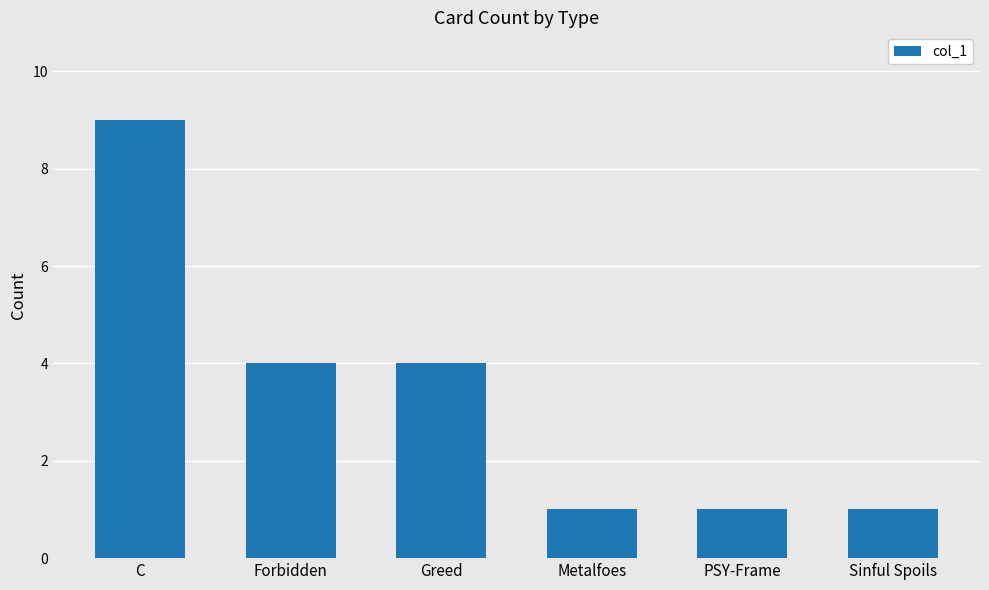

What is the maximum value shown in the chart?

9